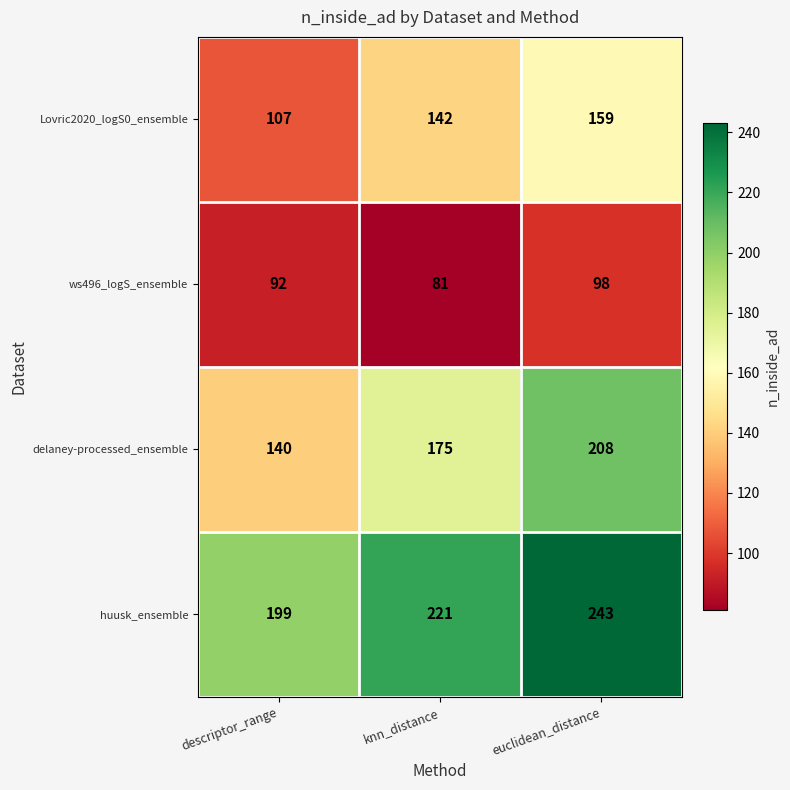

Which series changed the most between knn_distance and euclidean_distance?

delaney-processed_ensemble